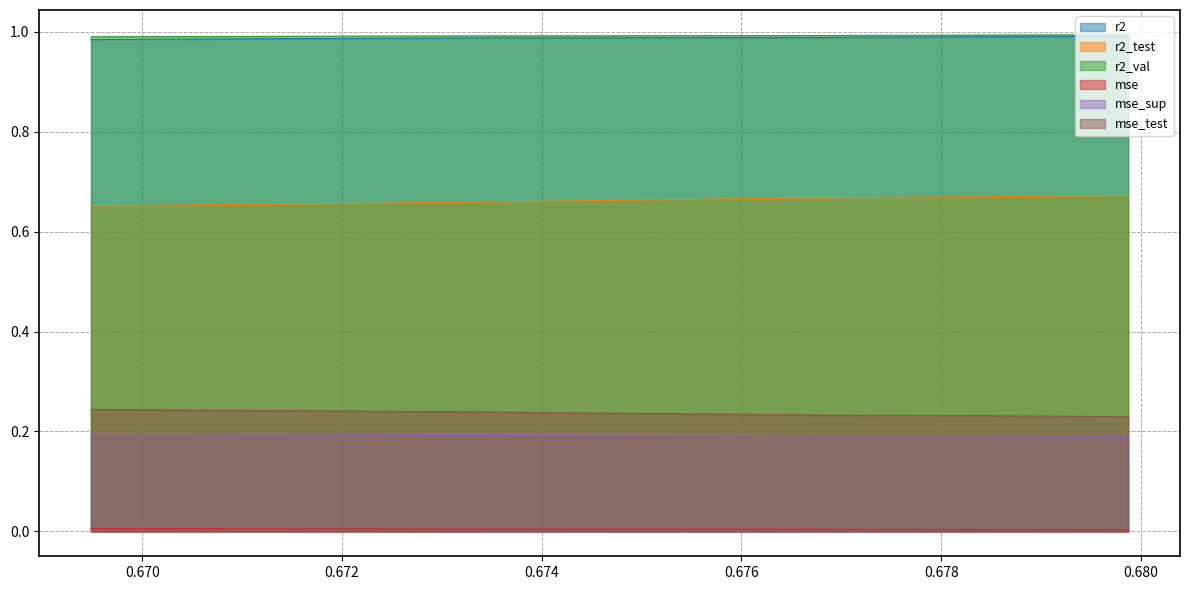

True or false: mse_sup and mse_test intersect in this chart.

False